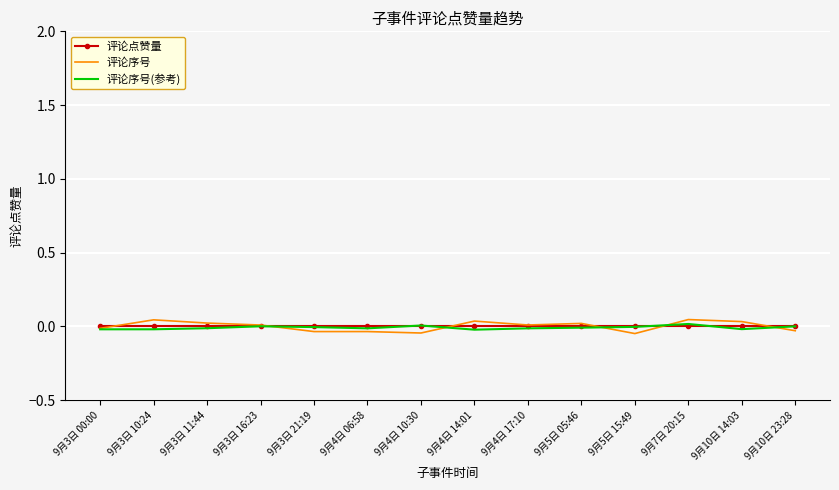

Which series has the widest spread of values?

评论序号